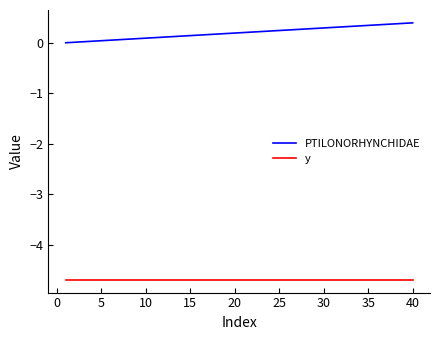

Which series has the widest spread of values?

PTILONORHYNCHIDAE